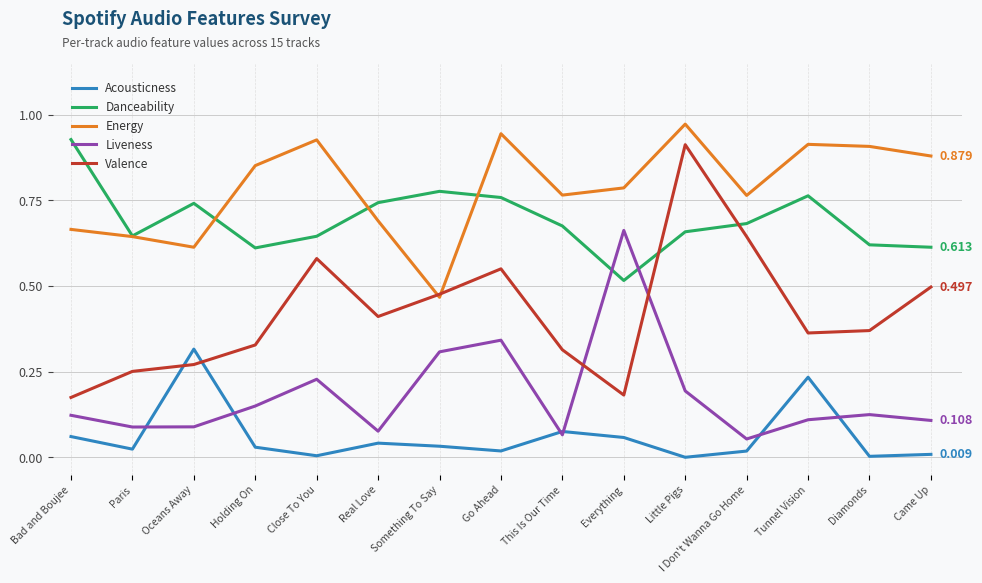

At how many categories does at least one series exceed 0?

15